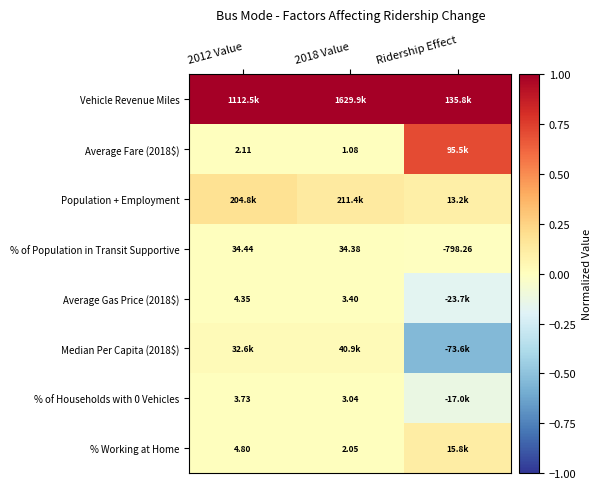

Between 2012 Value and 2018 Value, which is larger?

2012 Value